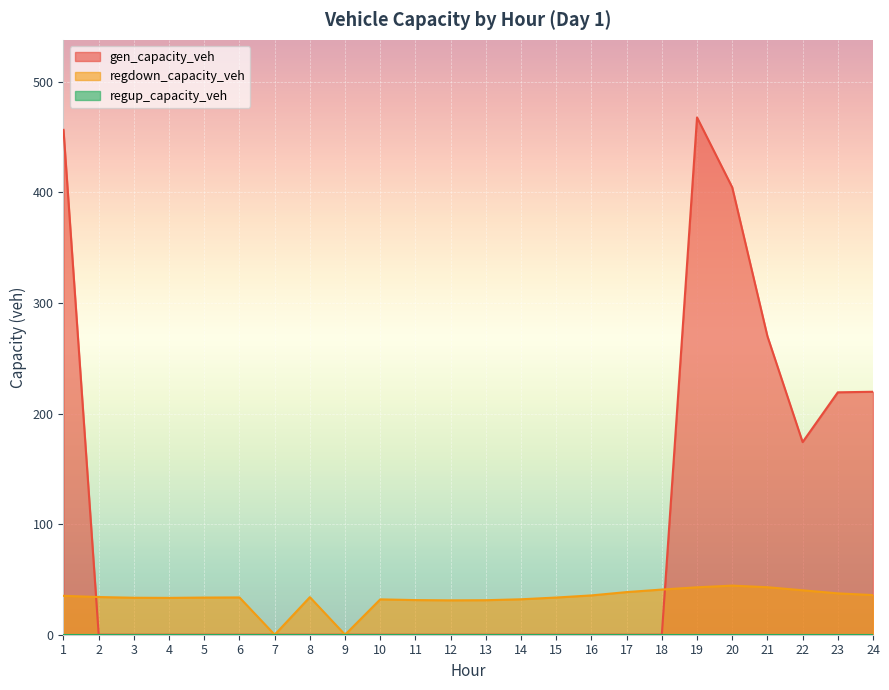

Which series changed the most between 2 and 7?

regdown_capacity_veh